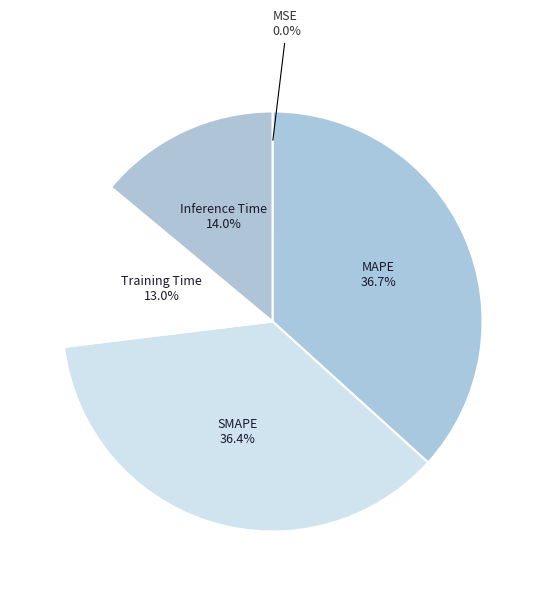

Between Inference Time and Training Time, which is larger?

Inference Time